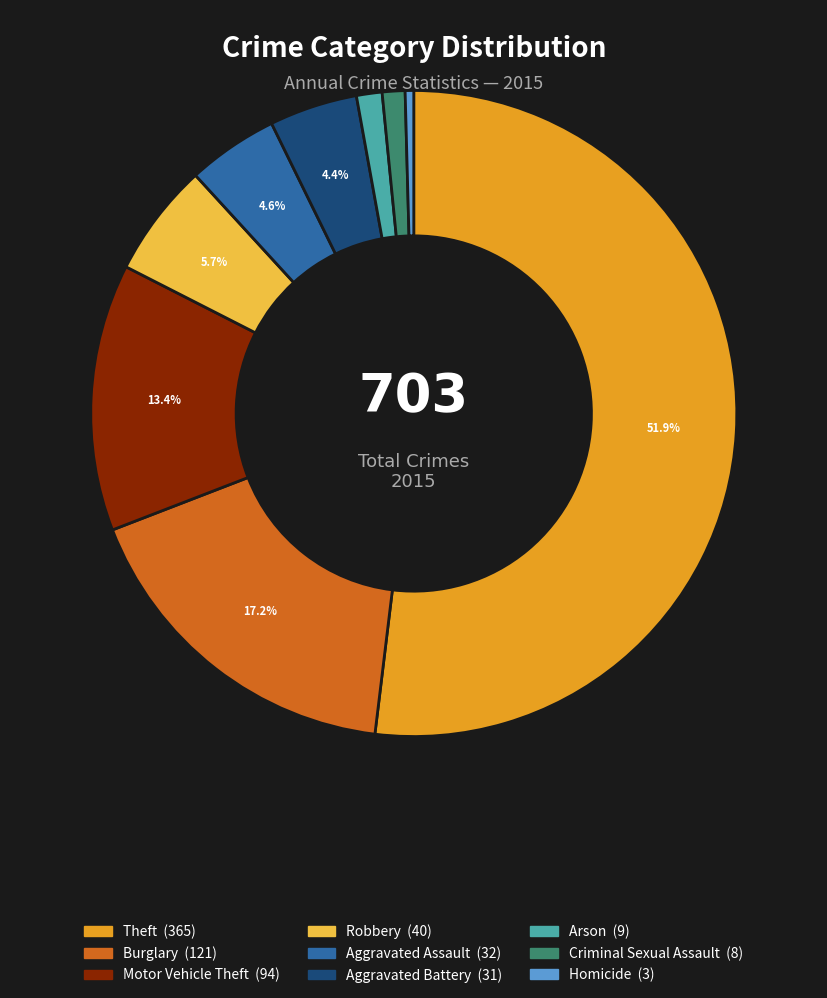

How many segments does this pie chart have?

9